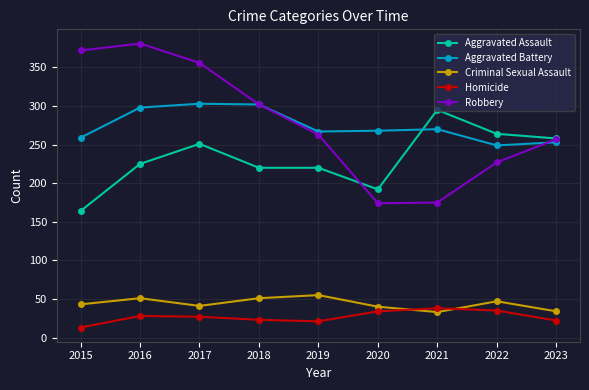

How many times do Criminal Sexual Assault and Homicide cross each other?

2